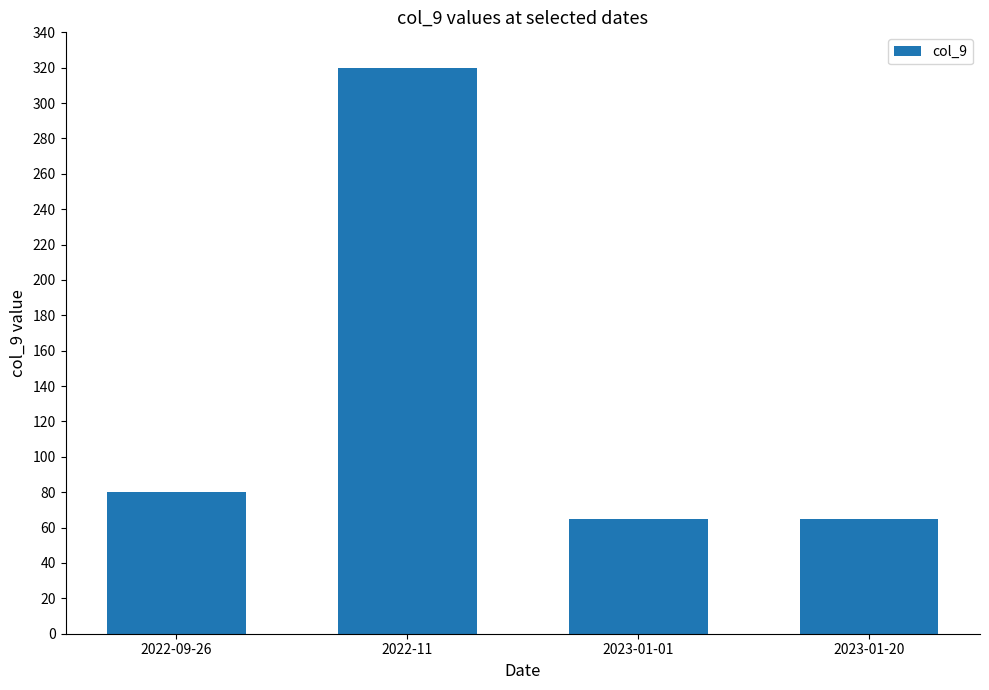

Between 2023-01-01 and 2022-09-26, which is larger?

2022-09-26